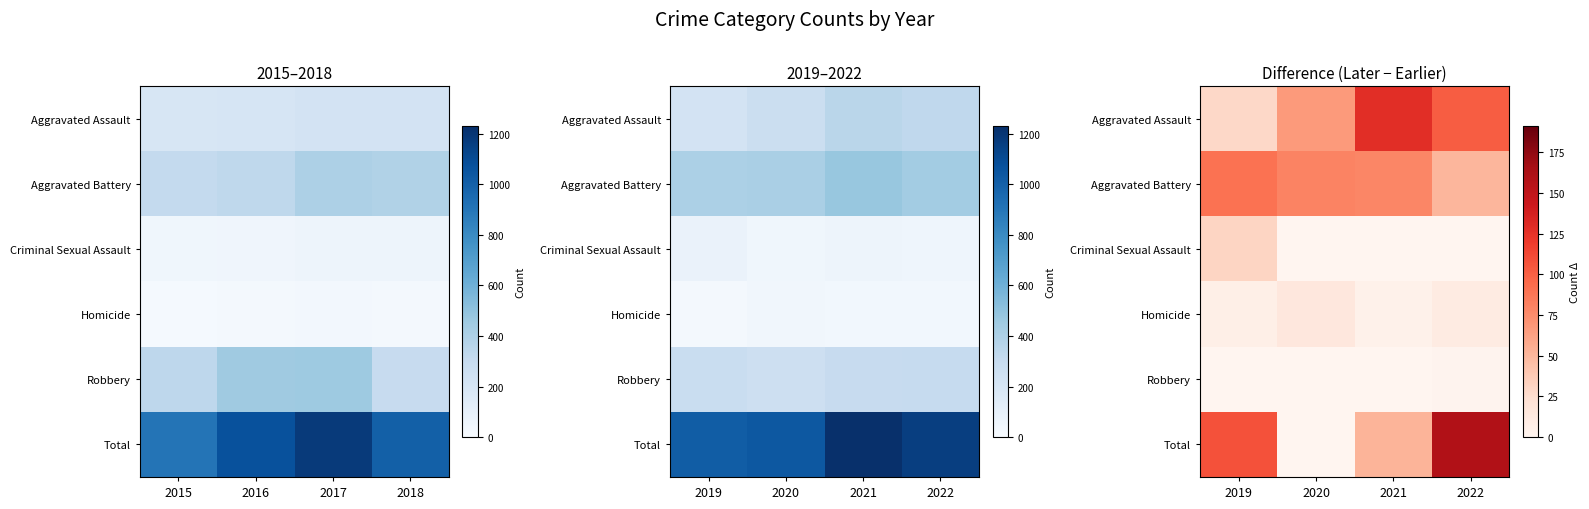

How many series are shown in this chart?

6